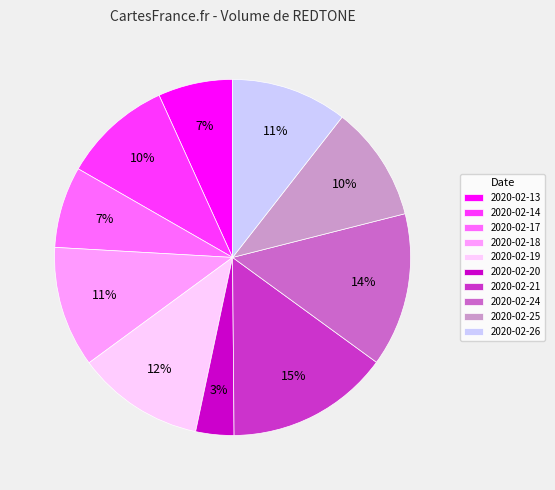

Which has a higher value, 2020-02-24 or 2020-02-20?

2020-02-24